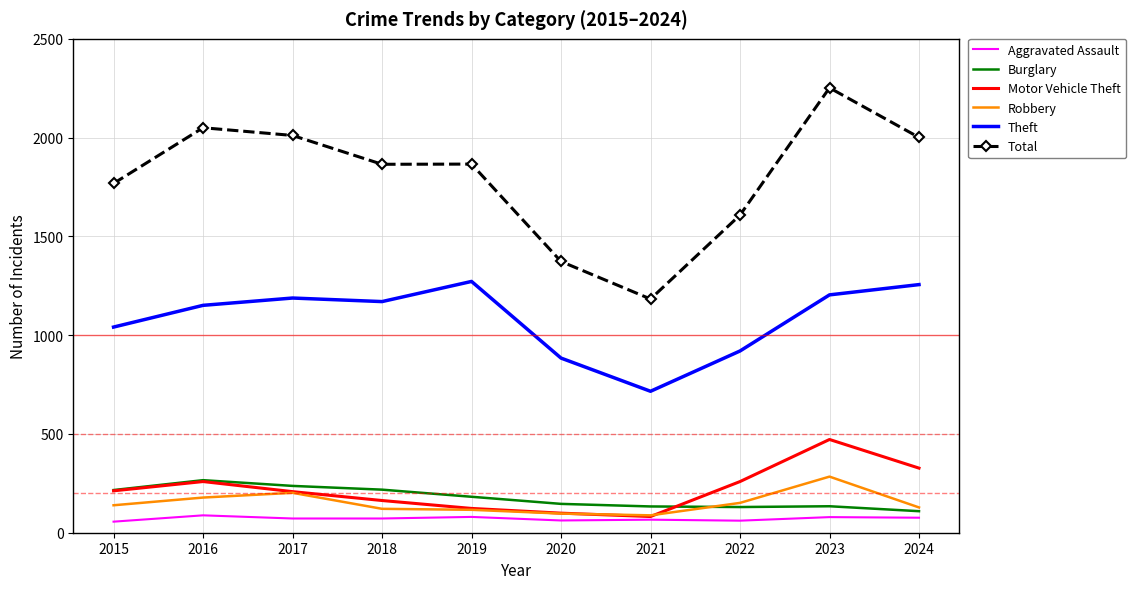

What are all the series names shown in the legend?

Aggravated Assault, Burglary, Motor Vehicle Theft, Robbery, Theft, Total